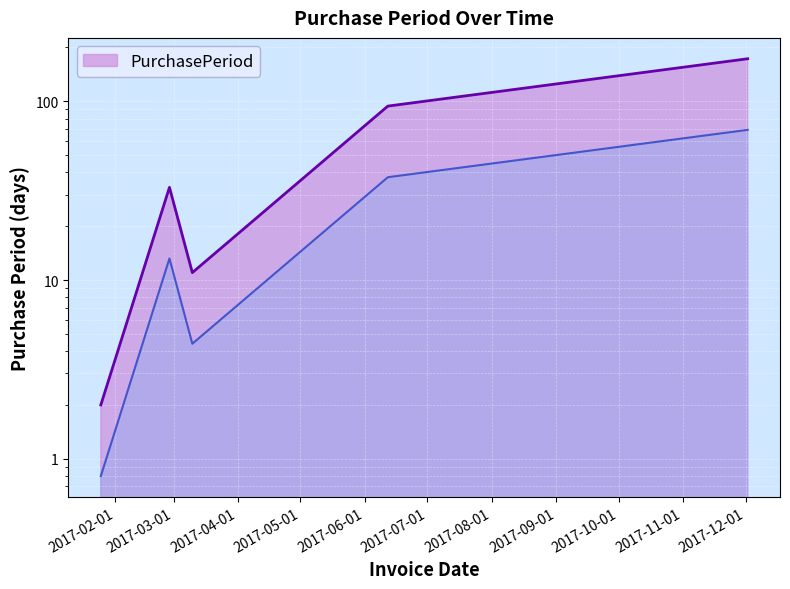

Reading right to left, list all the values displayed in this chart.

2017-12-02=173	2017-06-12=94	2017-03-10=11	2017-02-27=33	2017-01-25=2